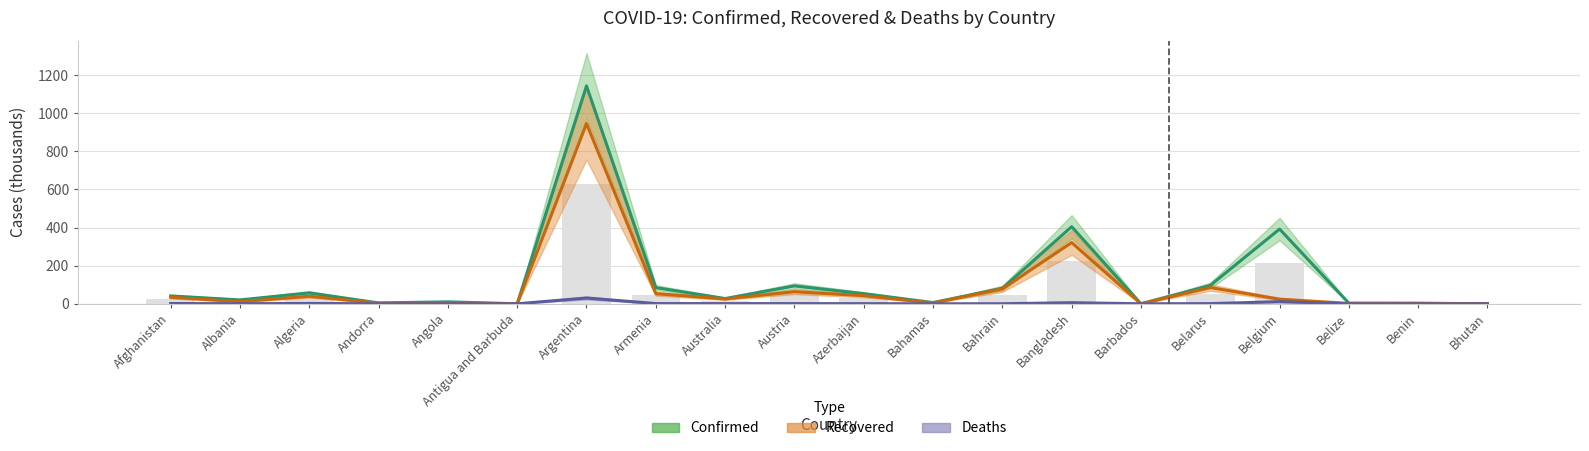

Between Bhutan and Australia, which is larger?

Australia